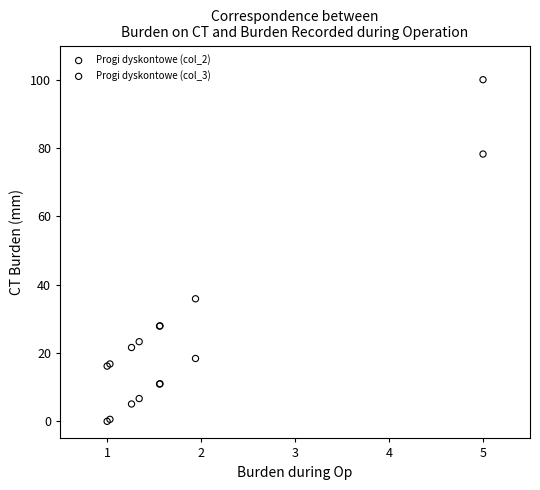

What is the X range (max minus min) for the scatter plot?

4.0